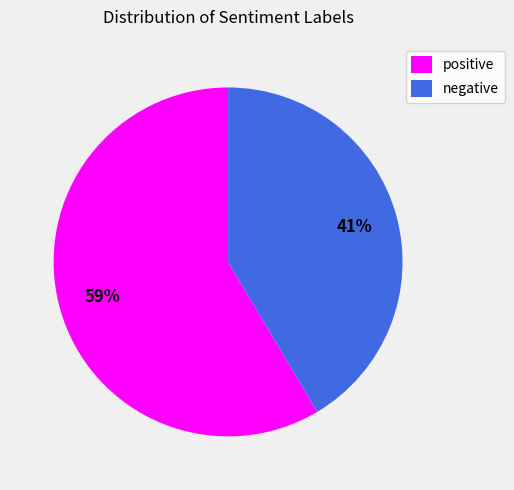

Rank the categories by value from highest to lowest.

positive, negative